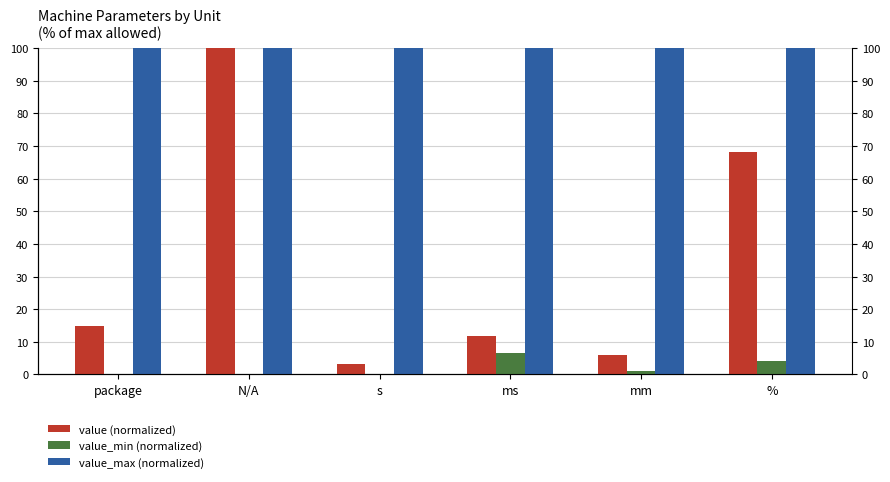

The value of value (normalized) at mm is 6.0. True or false?

True